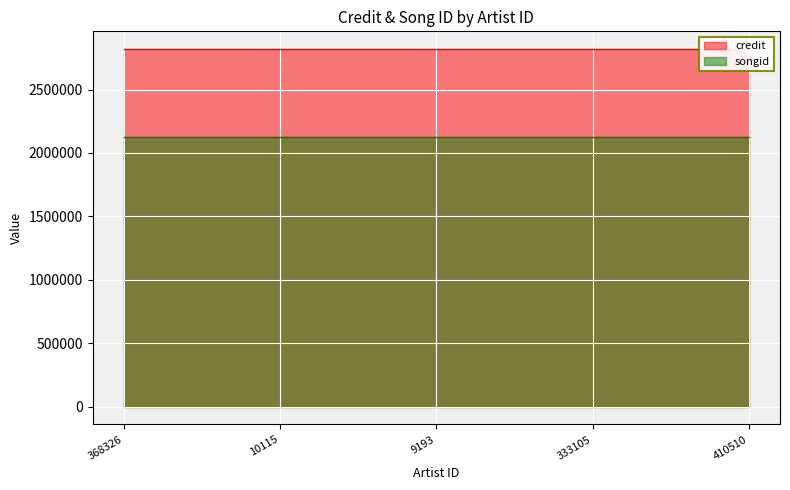

Reading left to right, extract all data points from this chart.

credit: 368326=2817870	10115=2817870	9193=2817870	333105=2817870	410510=2817870
songid: 368326=2124430	10115=2124430	9193=2124430	333105=2124430	410510=2124430